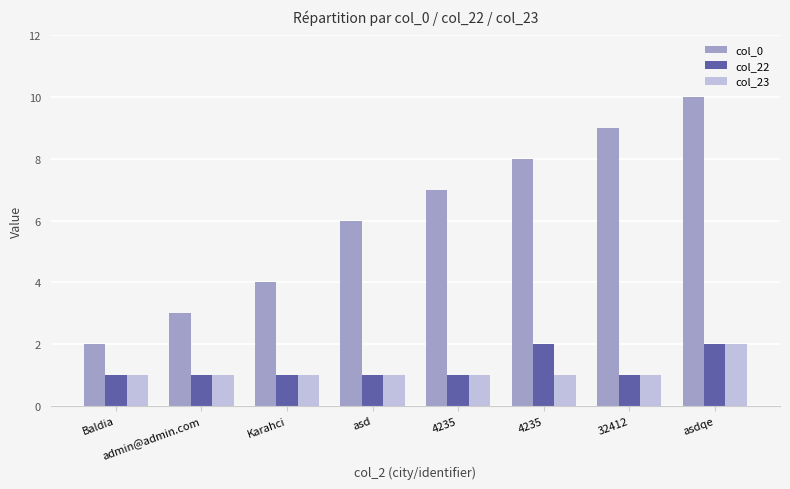

Which series has the largest total across all categories?

col_0